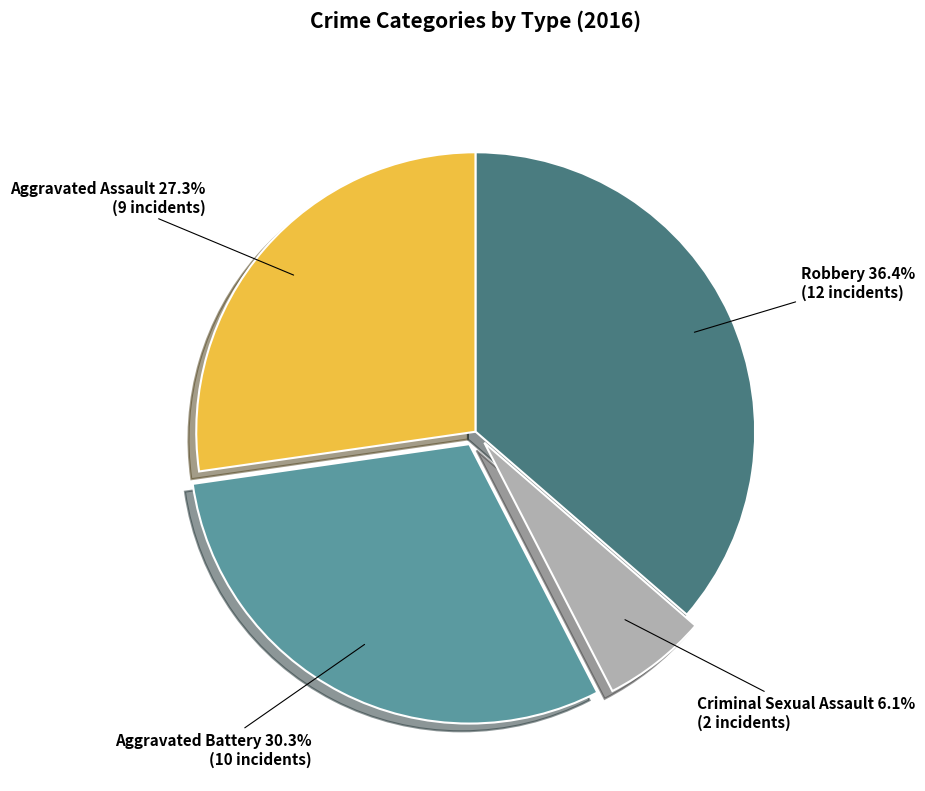

To the nearest percent, what is the difference between the Robbery and Aggravated Battery slice percentages?

6%